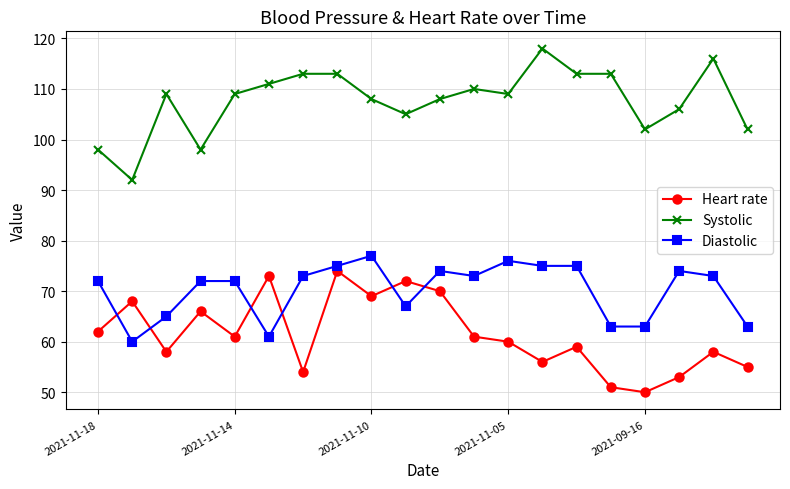

Reading right to left, list all the values displayed in this chart.

Heart rate: 55	58	53	50	51	59	56	60	61	70	72	69	74	54	73	61	66	58	68	62
Systolic: 102	116	106	102	113	113	118	109	110	108	105	108	113	113	111	109	98	109	92	98
Diastolic: 63	73	74	63	63	75	75	76	73	74	67	77	75	73	61	72	72	65	60	72